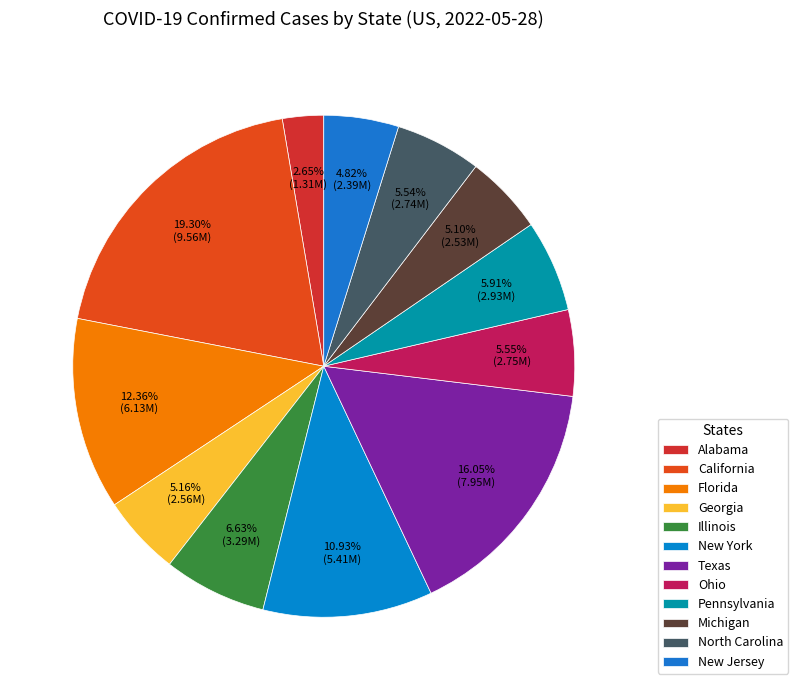

What is the ratio of the value at Ohio to the value at Pennsylvania?

0.9